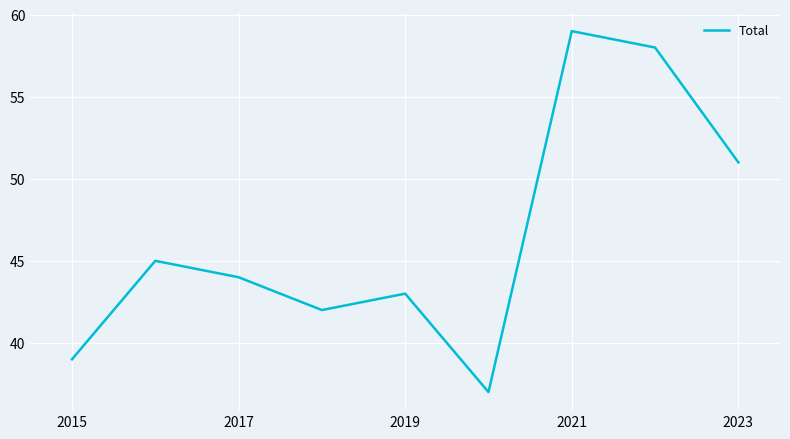

What is the minimum value shown in the chart?

37